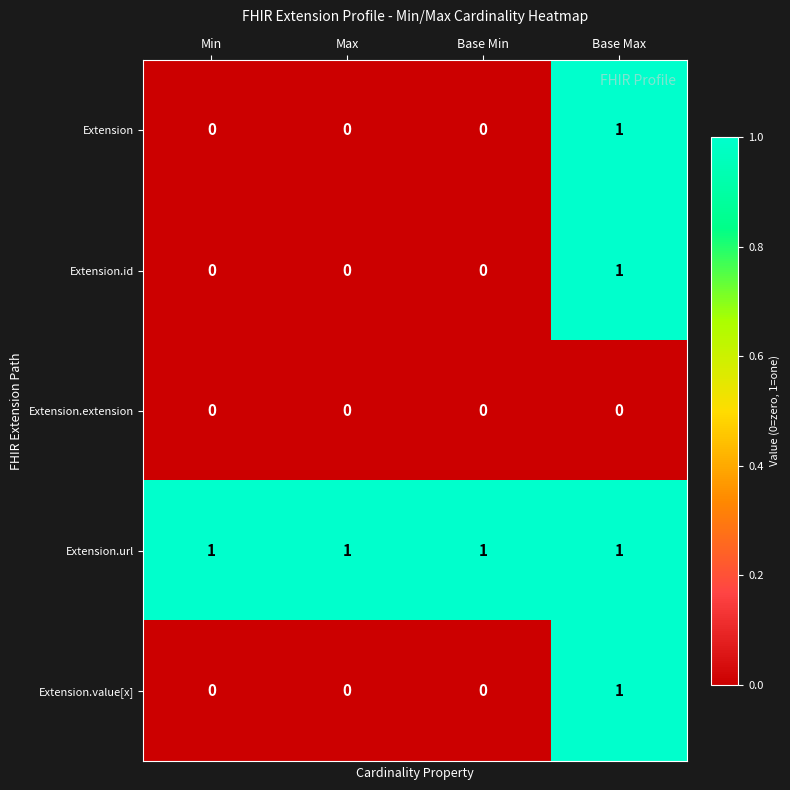

How many categories are shown in the chart?

4